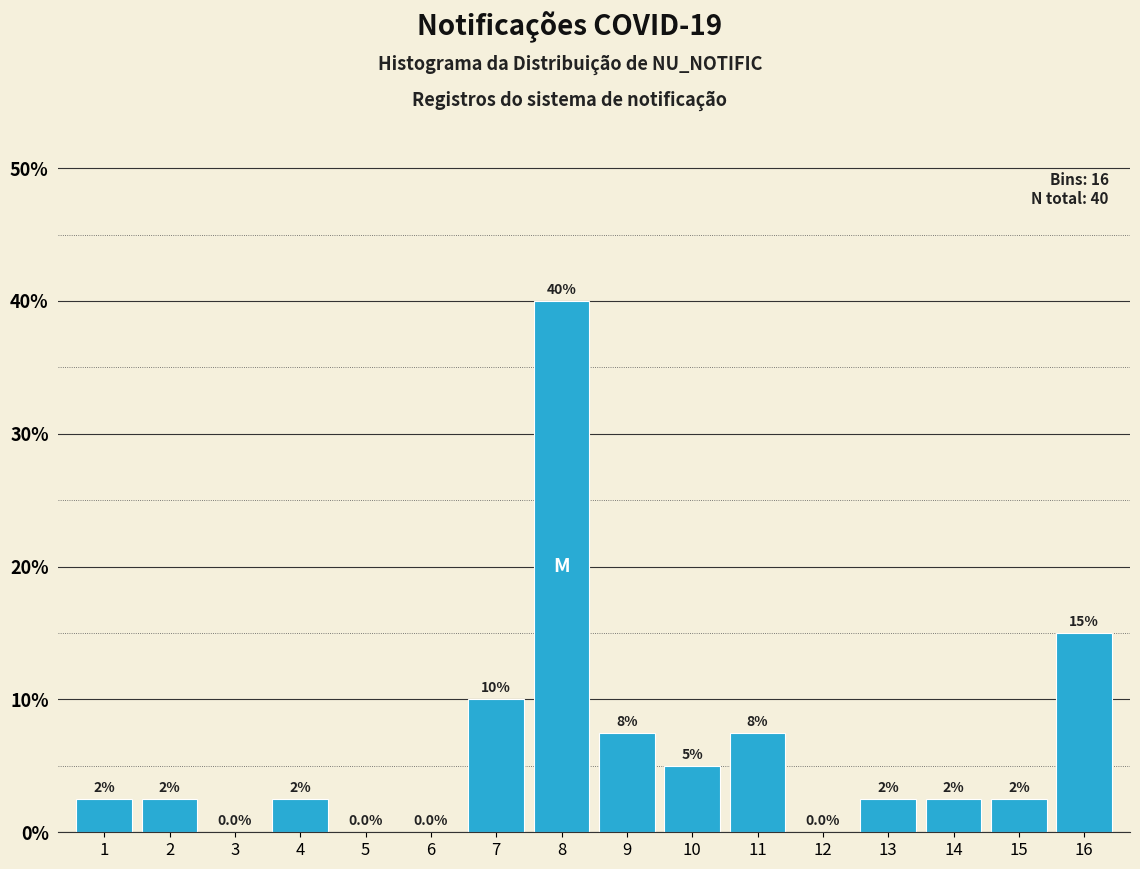

Reading right to left, what are all the values shown in this chart?

16=15.0	15=2.5	14=2.5	13=2.5	12=0.0	11=7.5	10=5.0	9=7.5	8=40.0	7=10.0	6=0.0	5=0.0	4=2.5	3=0.0	2=2.5	1=2.5